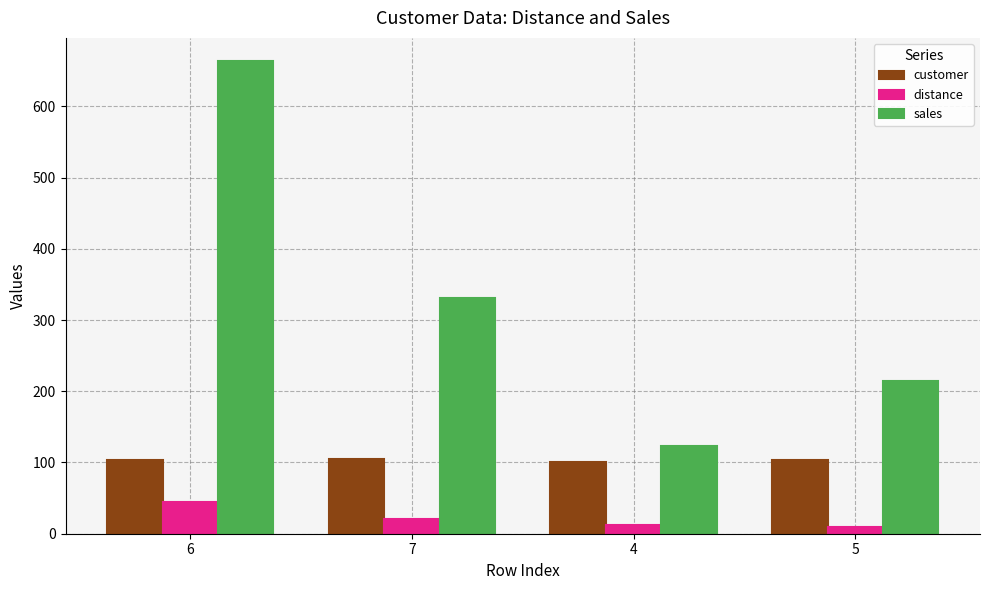

What is the greatest value displayed?

663